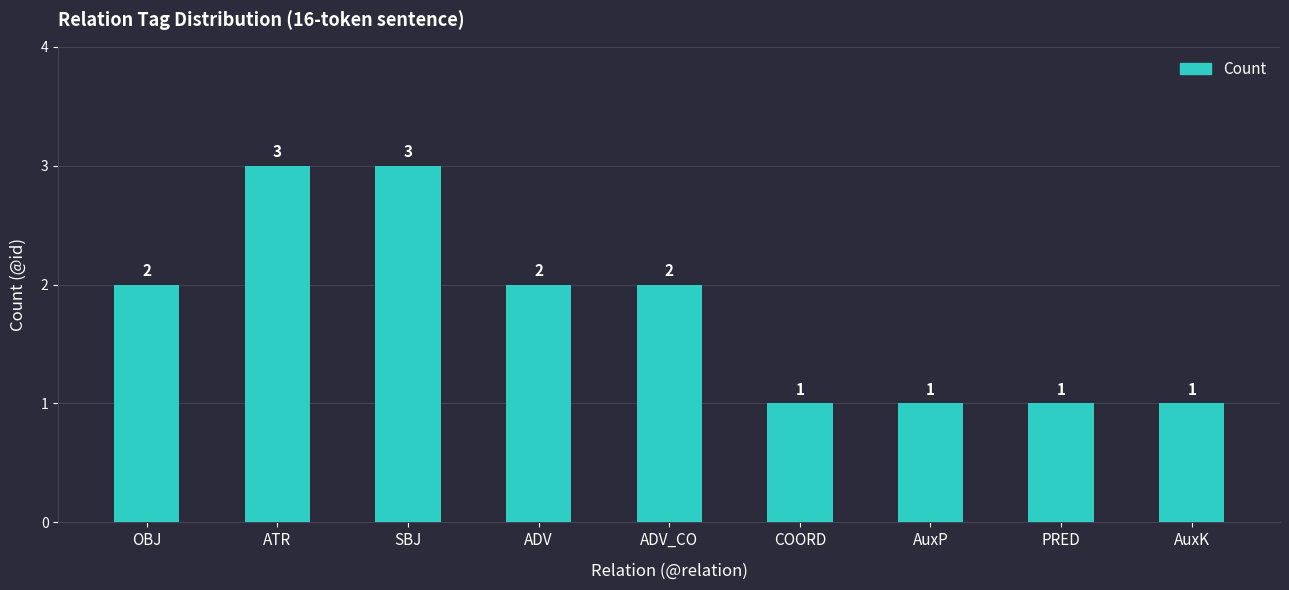

What is the ratio of the value at ADV to the value at PRED?

2.0